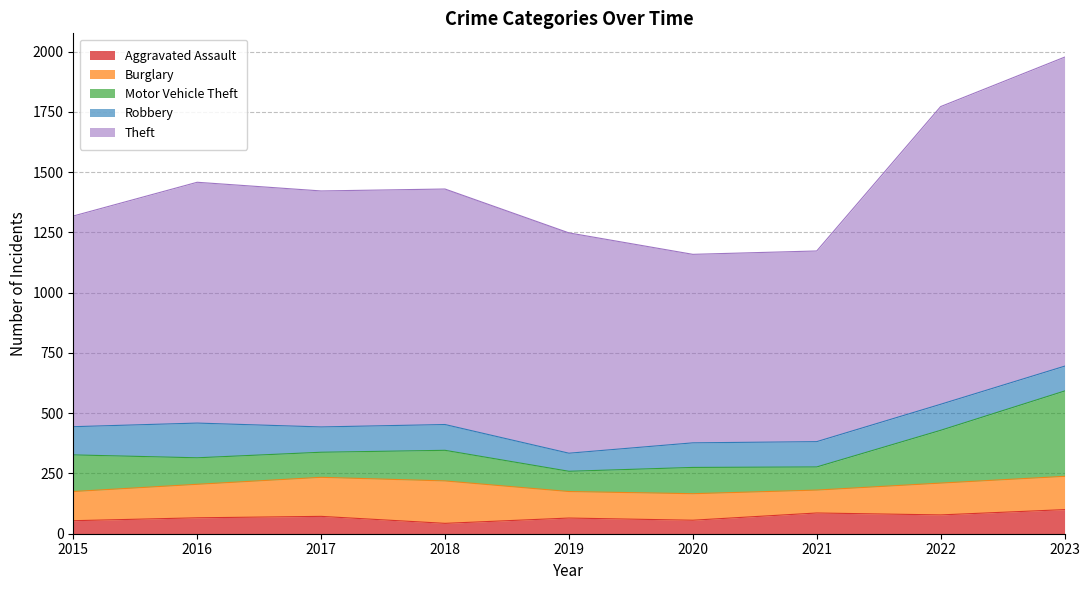

Where do Burglary and Robbery first cross each other?

2015 and 2016